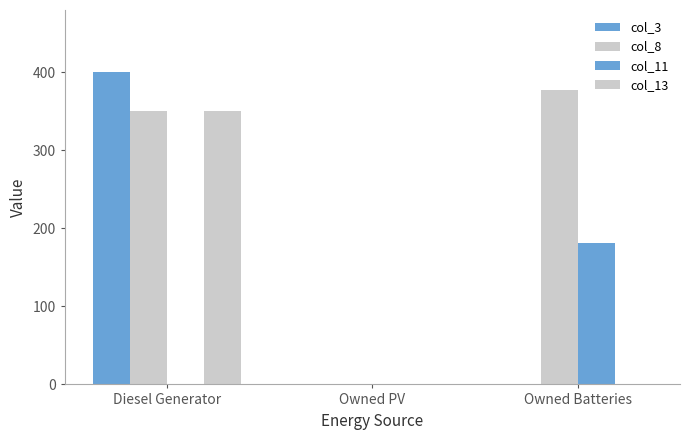

How many data points in col_11 are above 0?

1